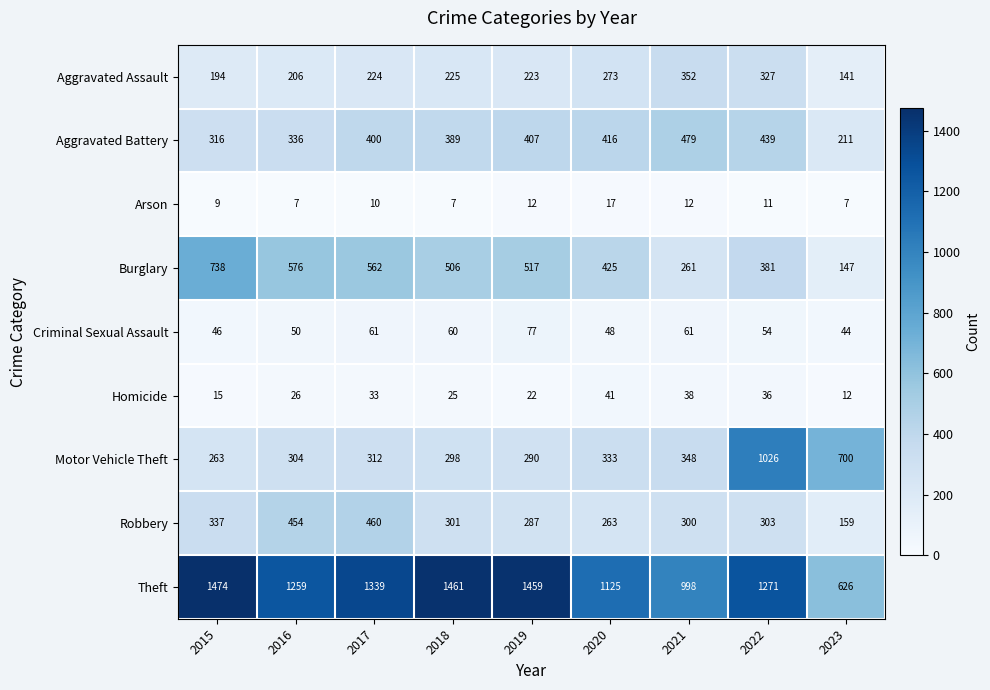

Where does the Criminal Sexual Assault series first go above 54?

2017